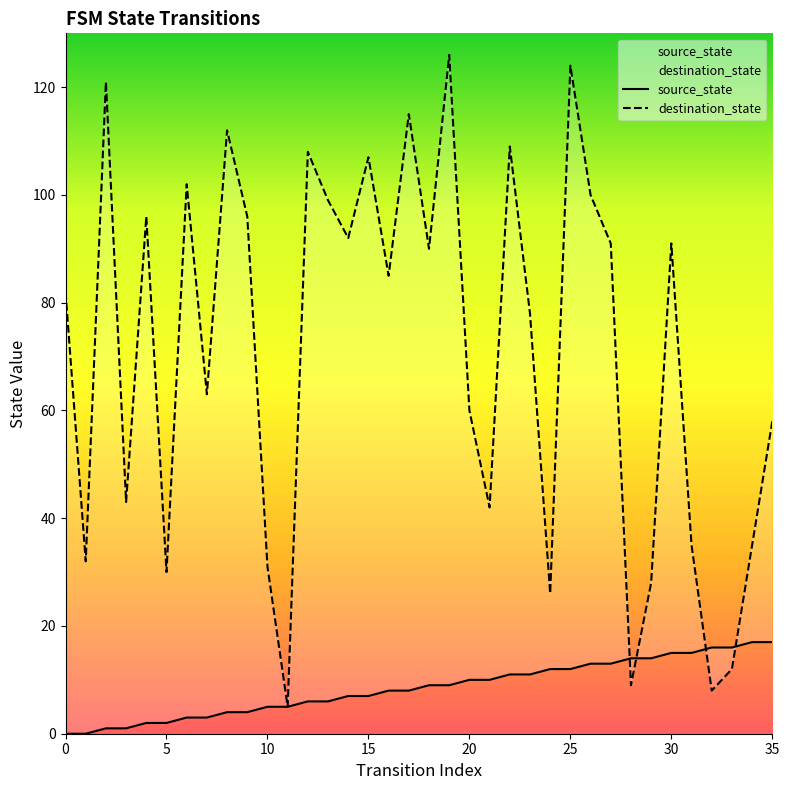

How many positive values does the source_state series have?

34